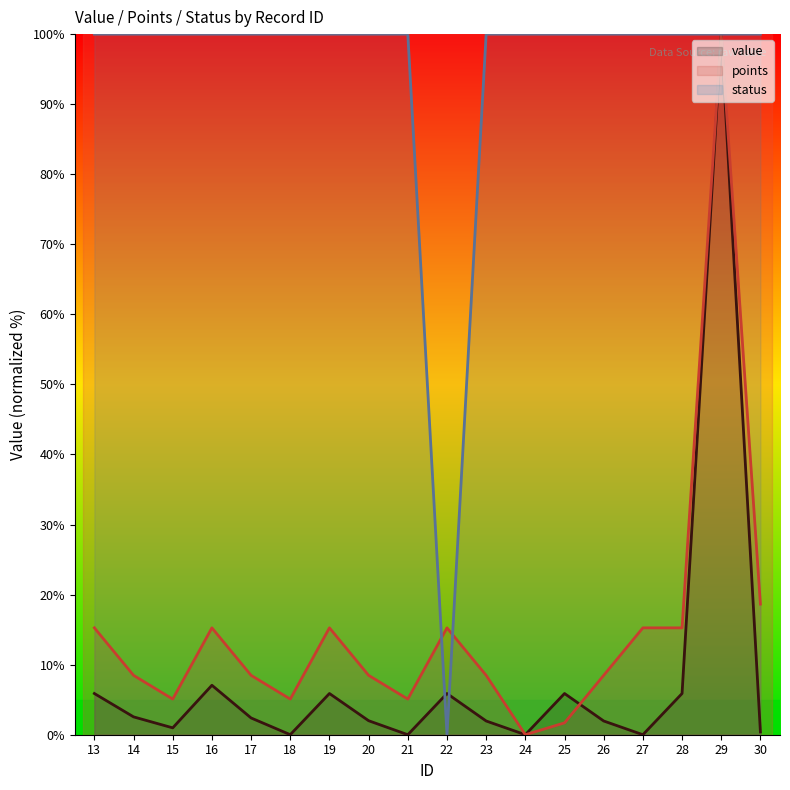

Does the chart display data point markers on the line(s)?

No